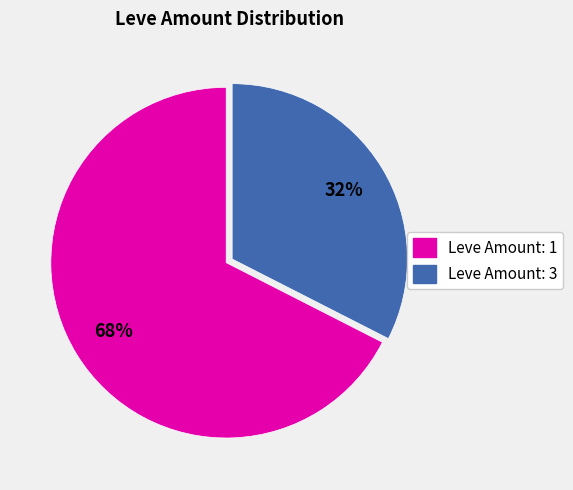

Is there any slice that represents more than half of the pie?

Yes